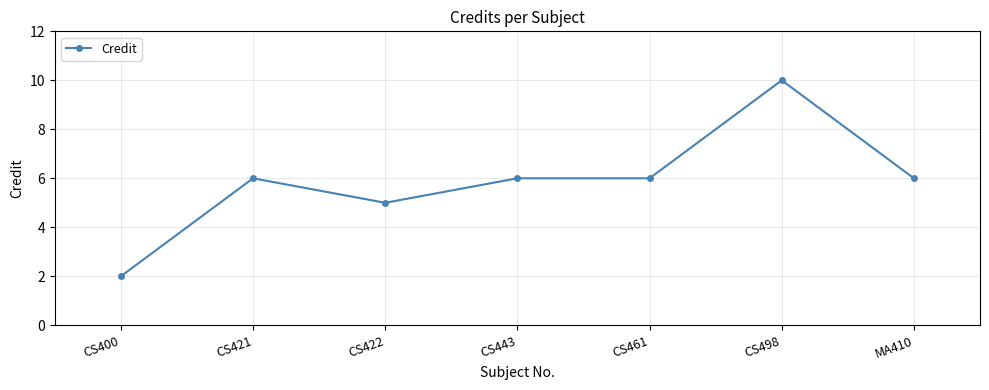

What value does the data have at CS461?

6